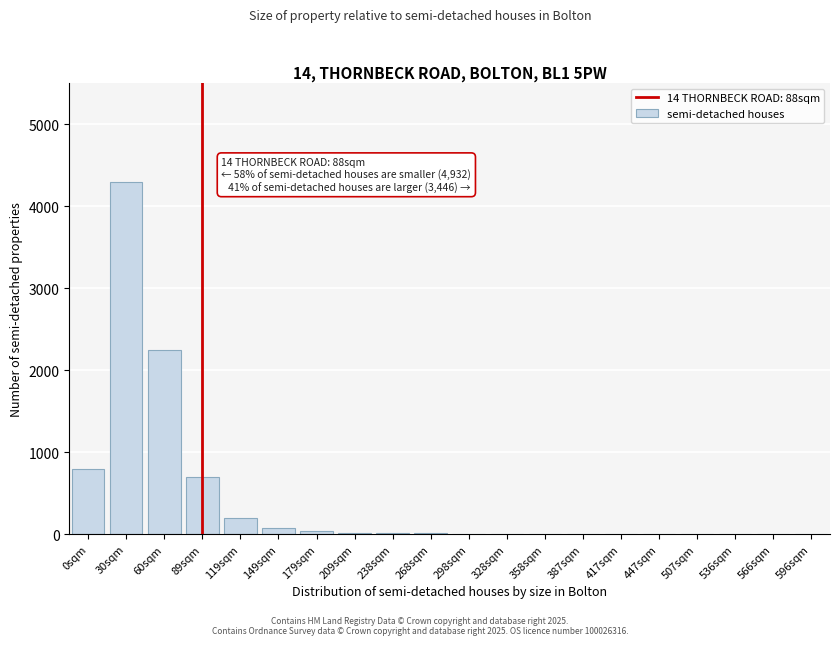

True or false: the data shows 1 at 596sqm.

True